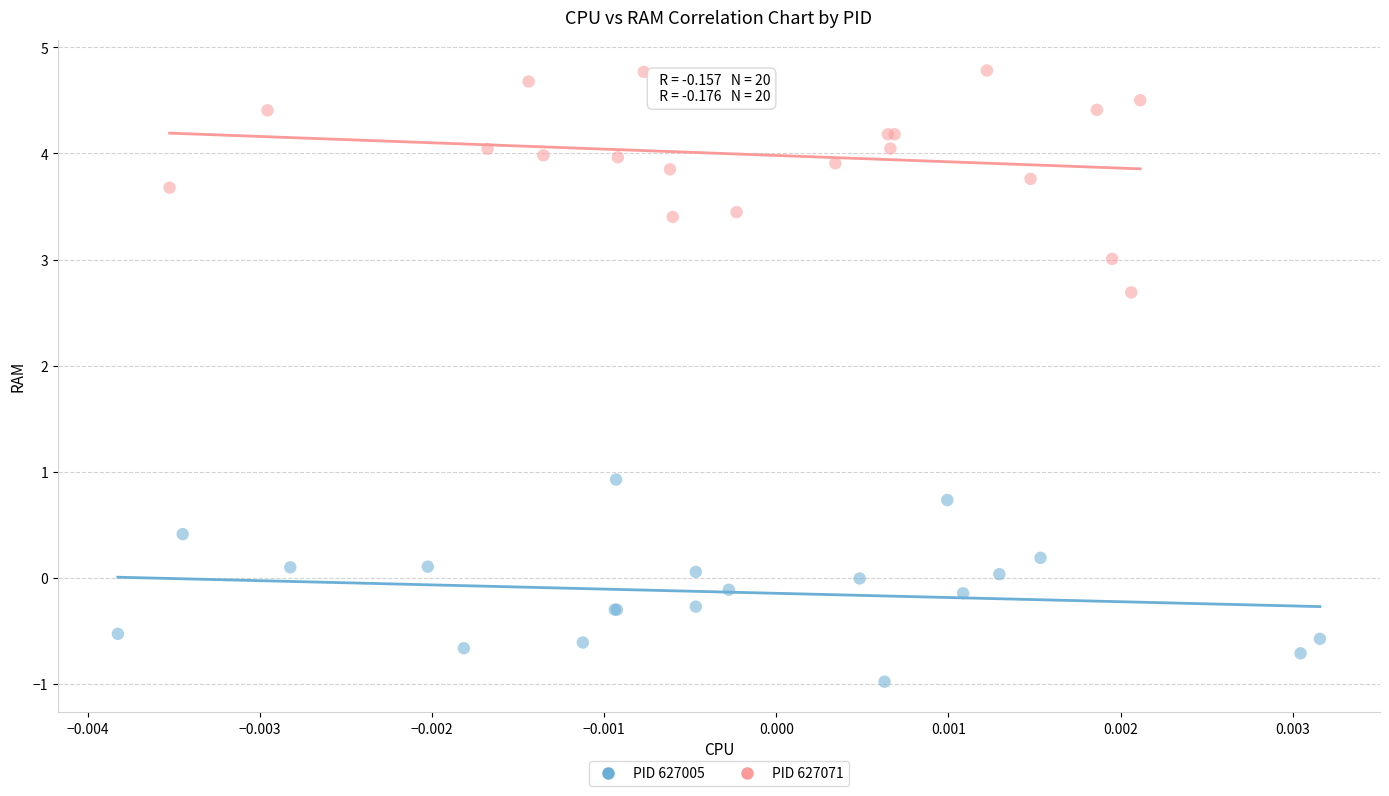

What are all the series names shown in the legend?

PID 627005, PID 627071